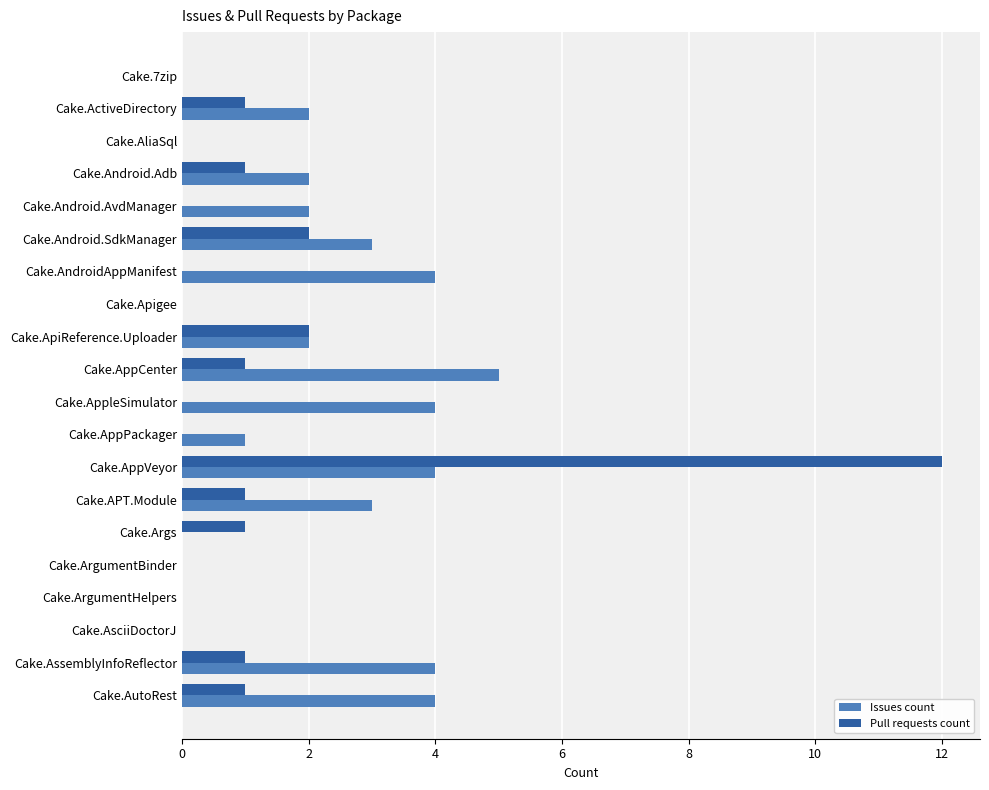

At which label does Issues count reach its peak?

Cake.AppCenter